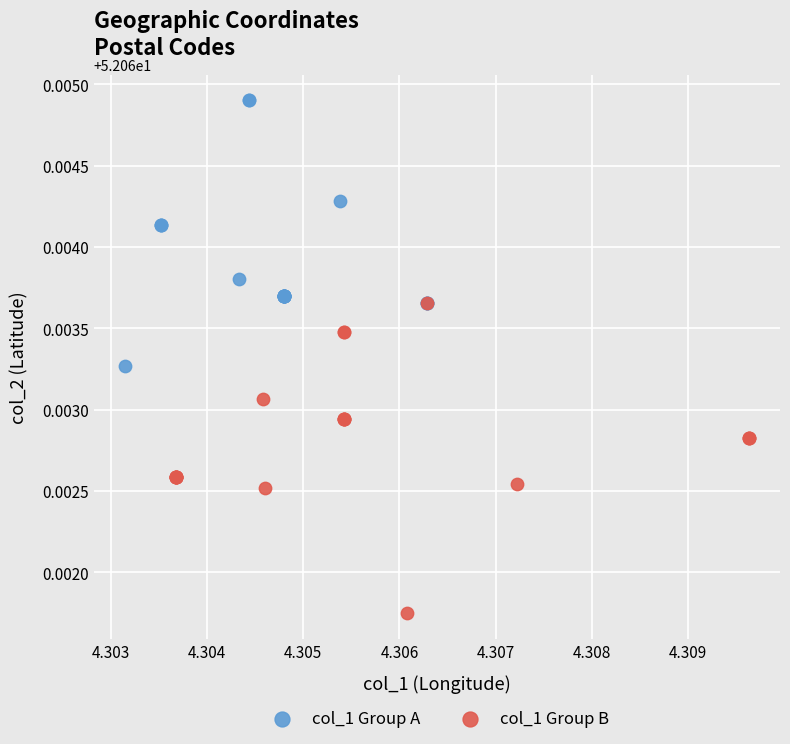

Which series contains the highest Y value?

col_1 Group A